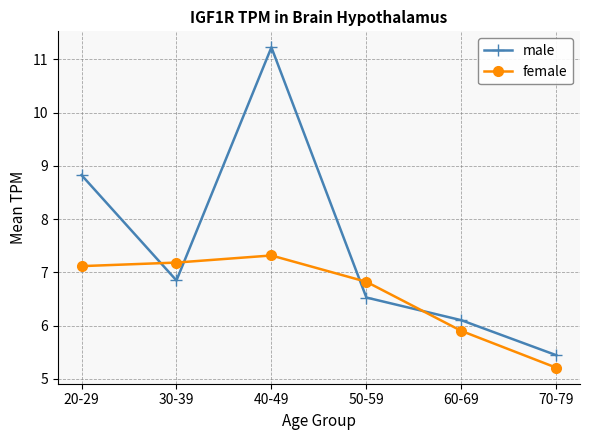

Reading left to right, extract all data points from this chart.

male: 20-29=8.8	30-39=6.8	40-49=11.2	50-59=6.5	60-69=6.1	70-79=5.4
female: 20-29=7.1	30-39=7.2	40-49=7.3	50-59=6.8	60-69=5.9	70-79=5.2